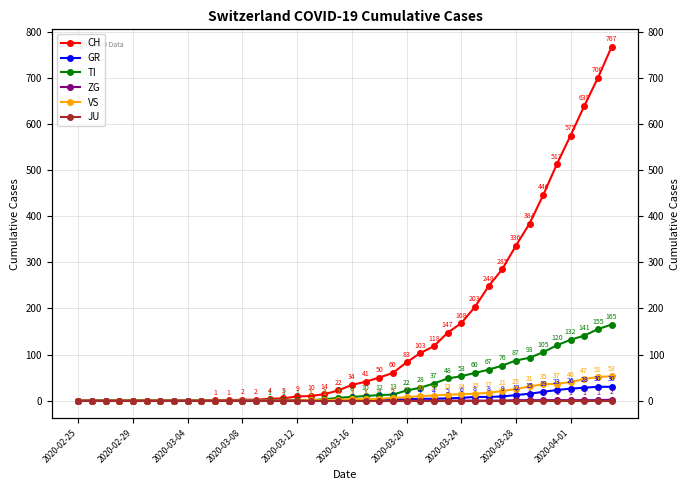

Reading left to right, extract all data points from this chart.

CH: 0	0	0	0	0	0	0	0	0	0	1	1	2	2	4	5	9	10	14	22	34	41	50	60	83	103	118	147	168	203	248	285	336	384	446	513	575	639	700	767
GR: 0	0	0	0	0	0	0	0	0	0	0	0	0	0	0	0	0	0	0	0	1	1	1	2	3	4	4	5	6	8	8	9	12	15	19	23	26	28	30	30
TI: 0	0	0	0	0	0	0	0	0	0	0	0	0	0	1	1	1	1	3	6	8	10	12	13	22	28	37	48	53	60	67	76	87	93	105	120	132	141	155	165
ZG: 0	0	0	0	0	0	0	0	0	0	0	0	0	0	0	0	0	0	0	0	0	0	0	0	0	0	0	0	0	0	0	0	1	1	1	1	1	1	1	2
VS: 0	0	0	0	0	0	0	0	0	0	0	0	0	0	0	0	0	1	1	2	3	3	4	6	7	10	11	13	14	15	17	21	25	31	35	37	40	47	51	53
JU: 0	0	0	0	0	0	0	0	0	0	0	0	0	0	0	0	0	0	0	0	0	0	0	0	0	0	0	0	0	0	0	0	0	0	0	0	0	0	0	0